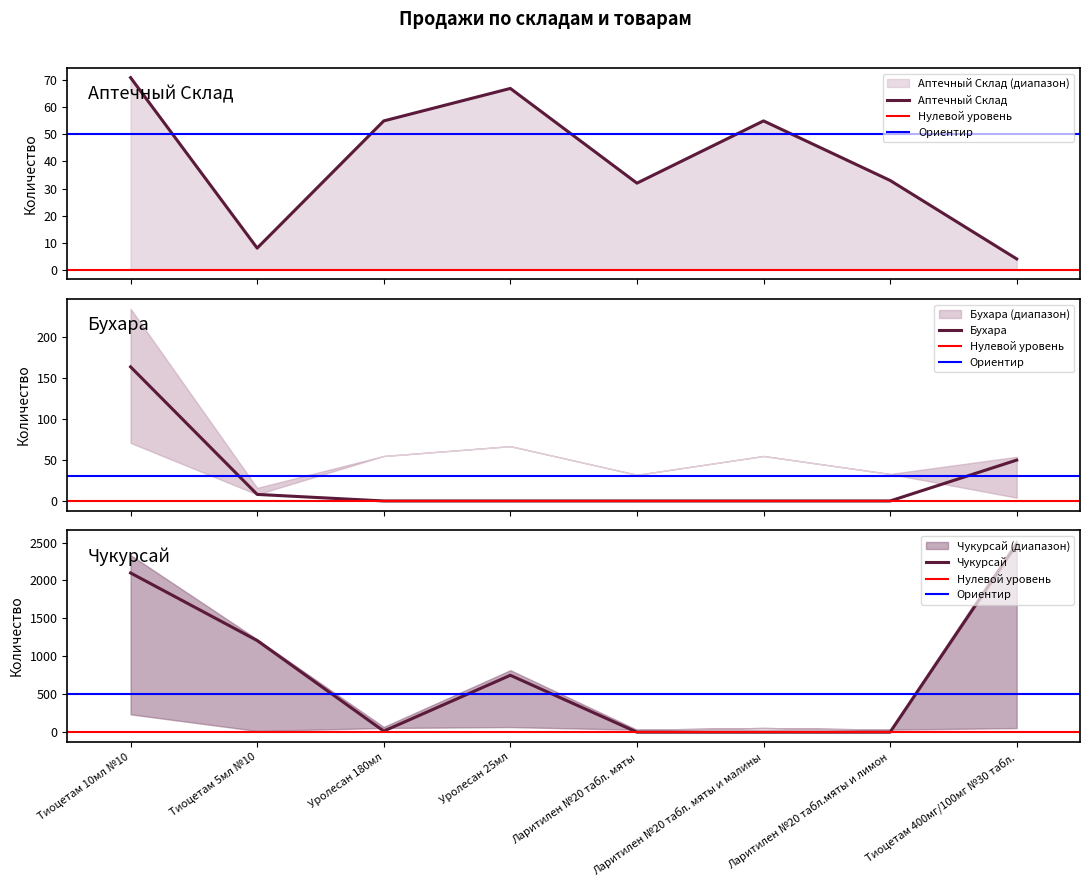

List the series in order of their peak value, lowest first.

Аптечный Склад, Бухара, Чукурсай